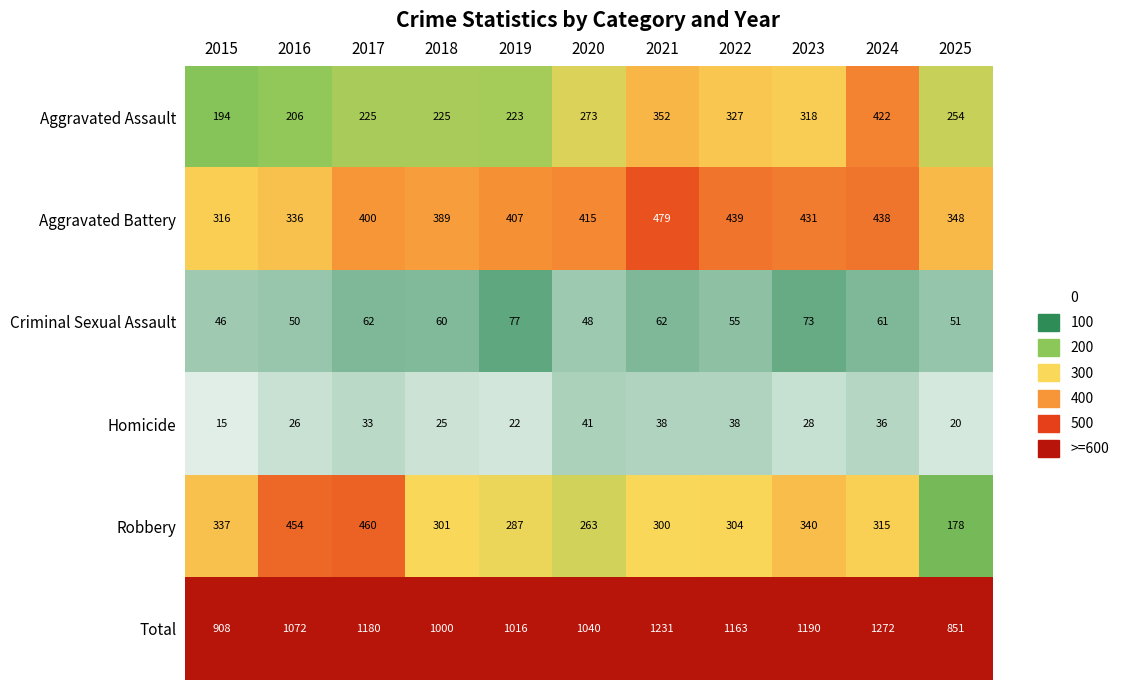

What is the approximate value of Aggravated Assault at 2022?

327